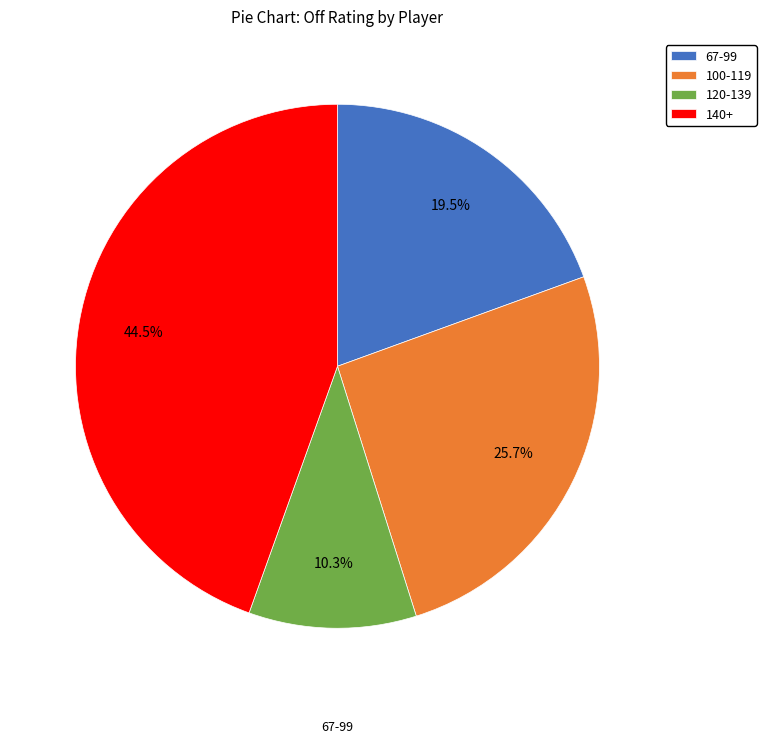

Does 67-99 account for over 50% of the chart?

No